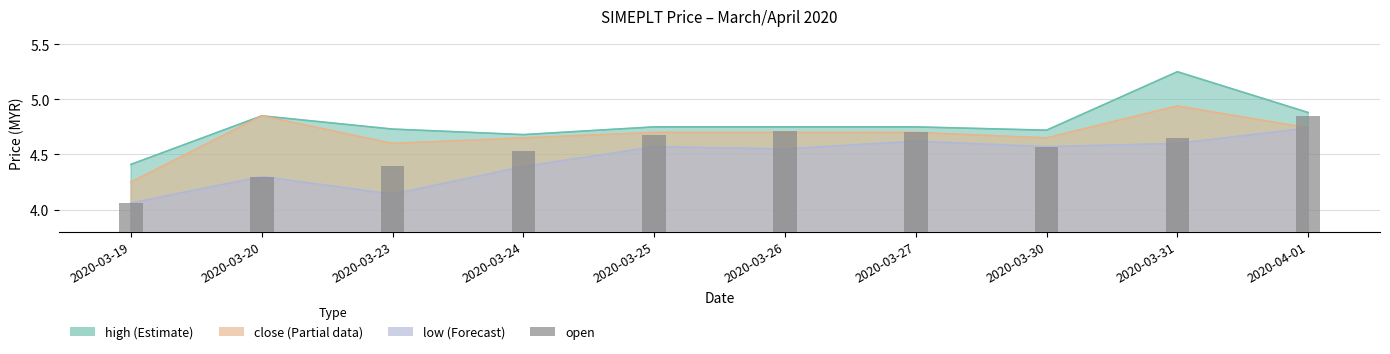

At which category does the chart reach its minimum across all series?

2020-03-19